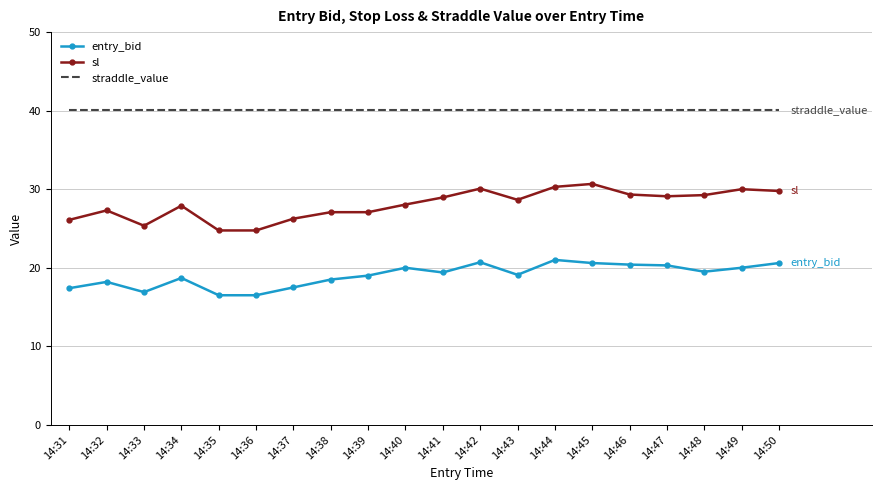

Which series has the widest spread of values?

sl